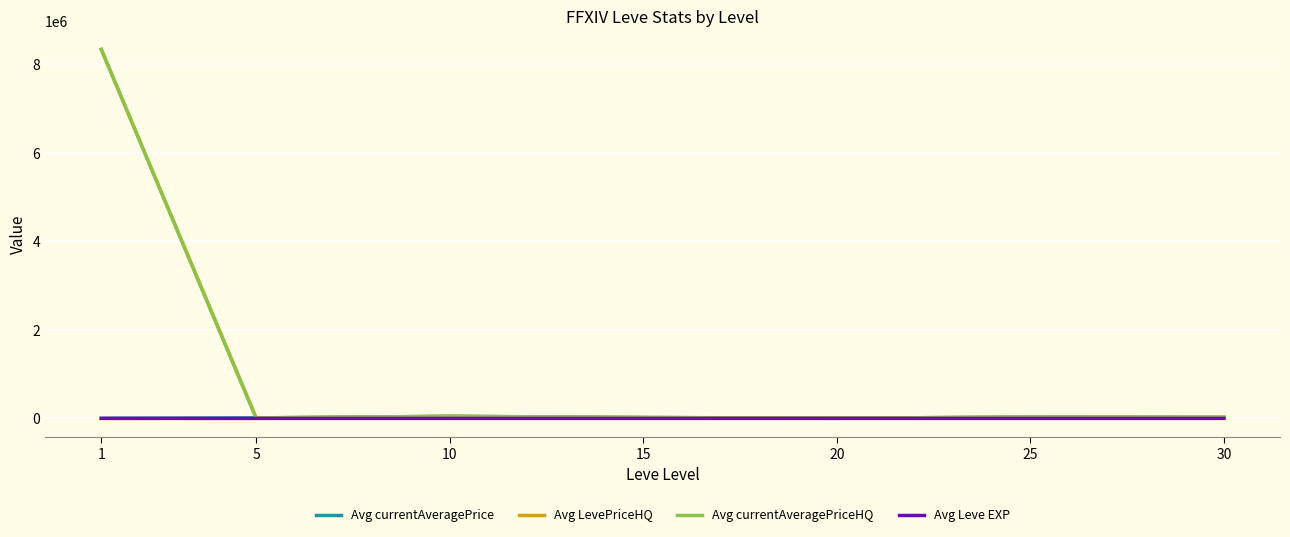

Does the chart have visible grid lines?

Yes